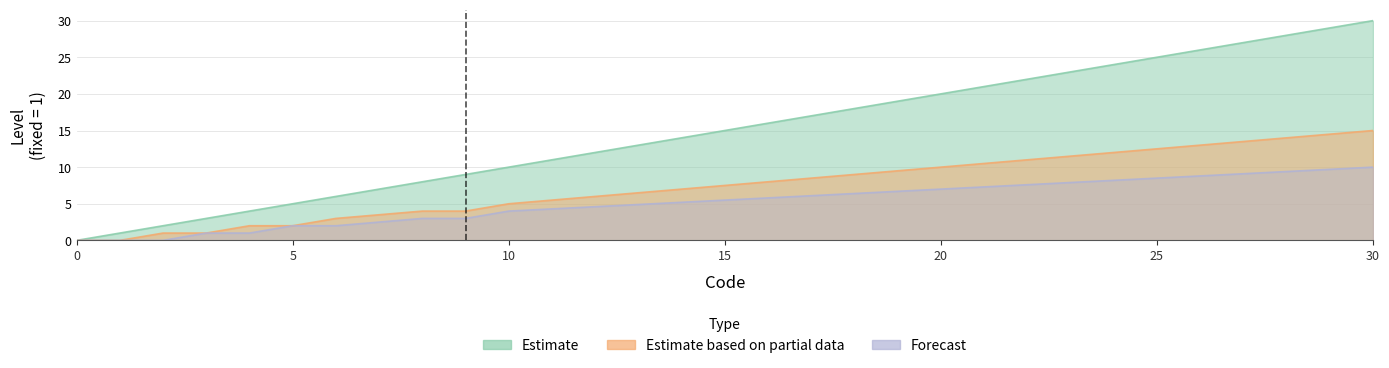

At which label is Forecast closest to 5?

10